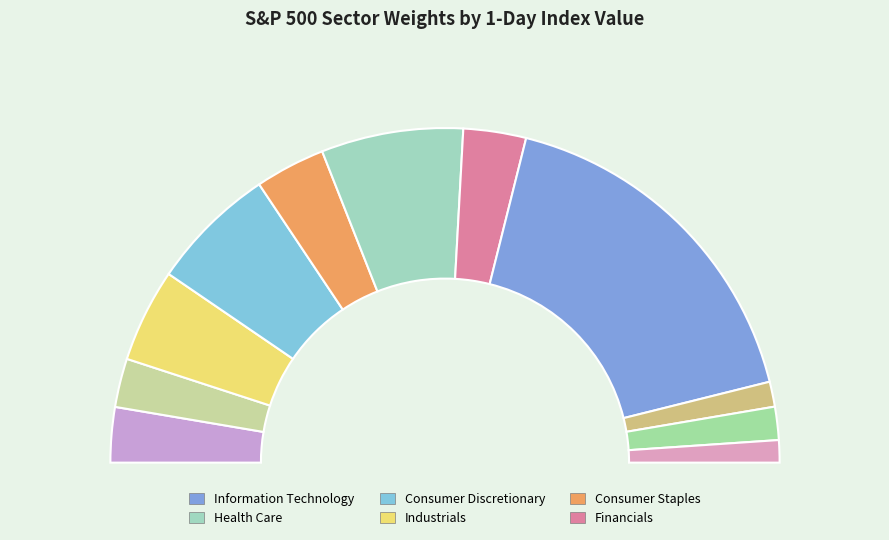

Which has a higher value, 45 Information Technology or 35 Health Care?

45 Information Technology